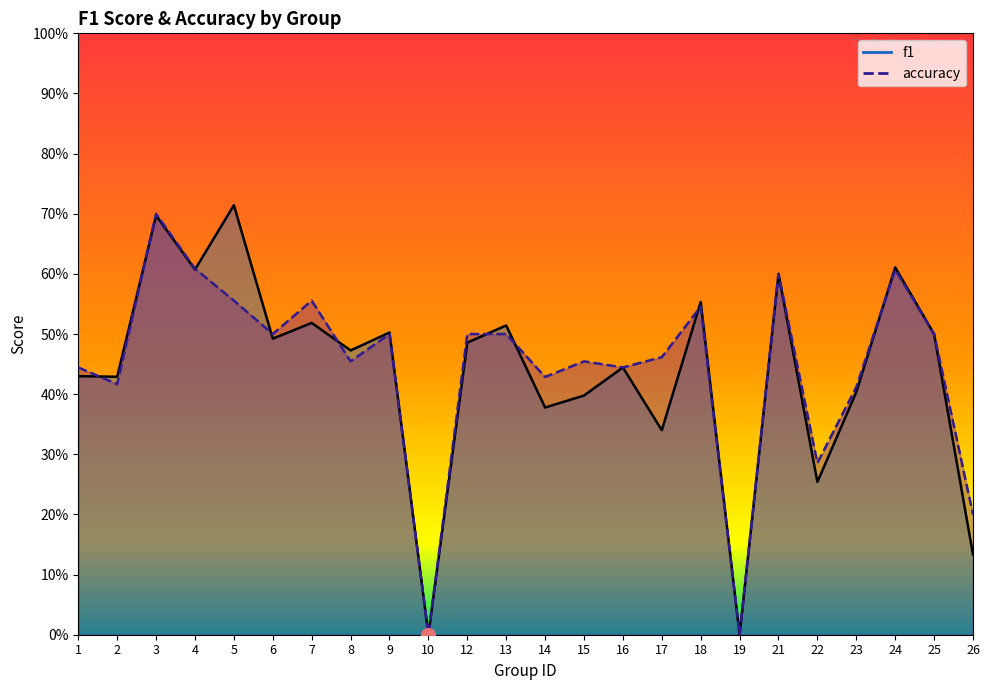

Is it true that f1 equals 0.9 at 18?

False